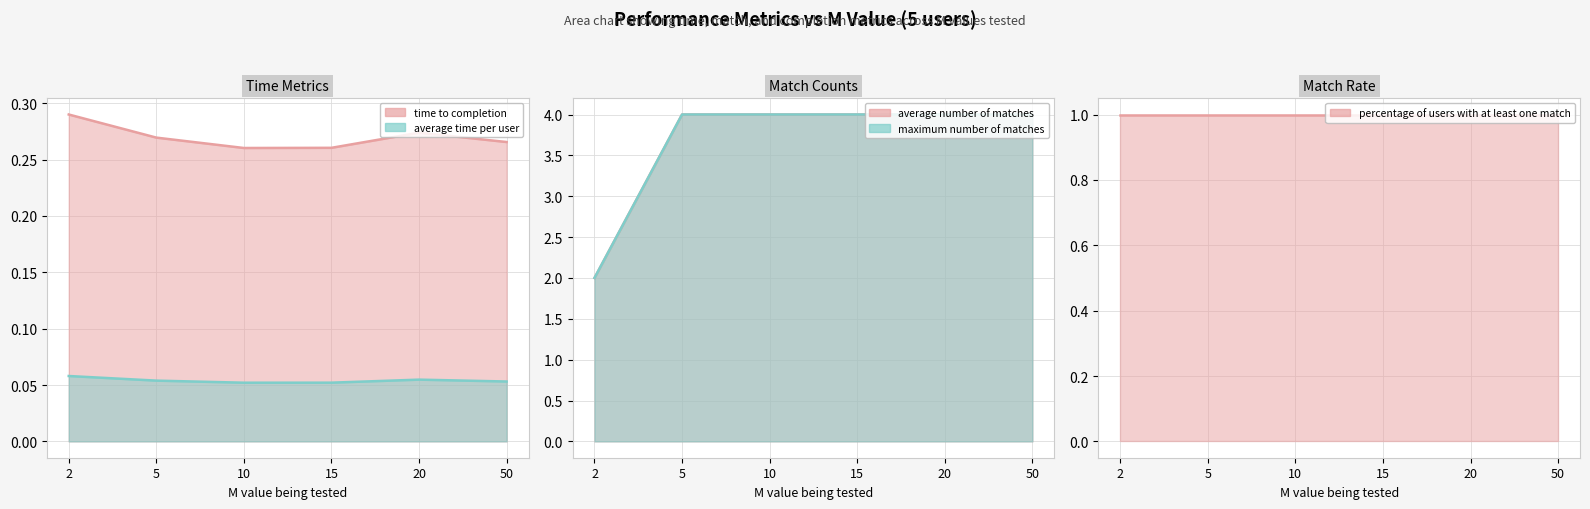

True or false: time to completion and maximum number of matches intersect in this chart.

False